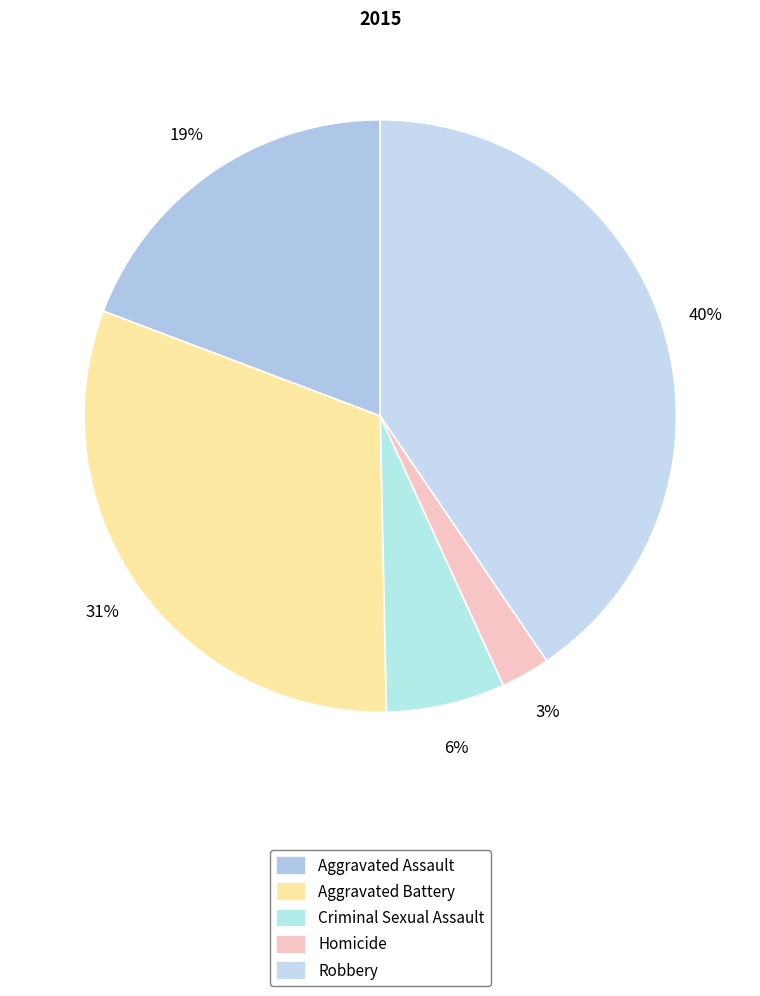

Count the number of slices in the pie.

5